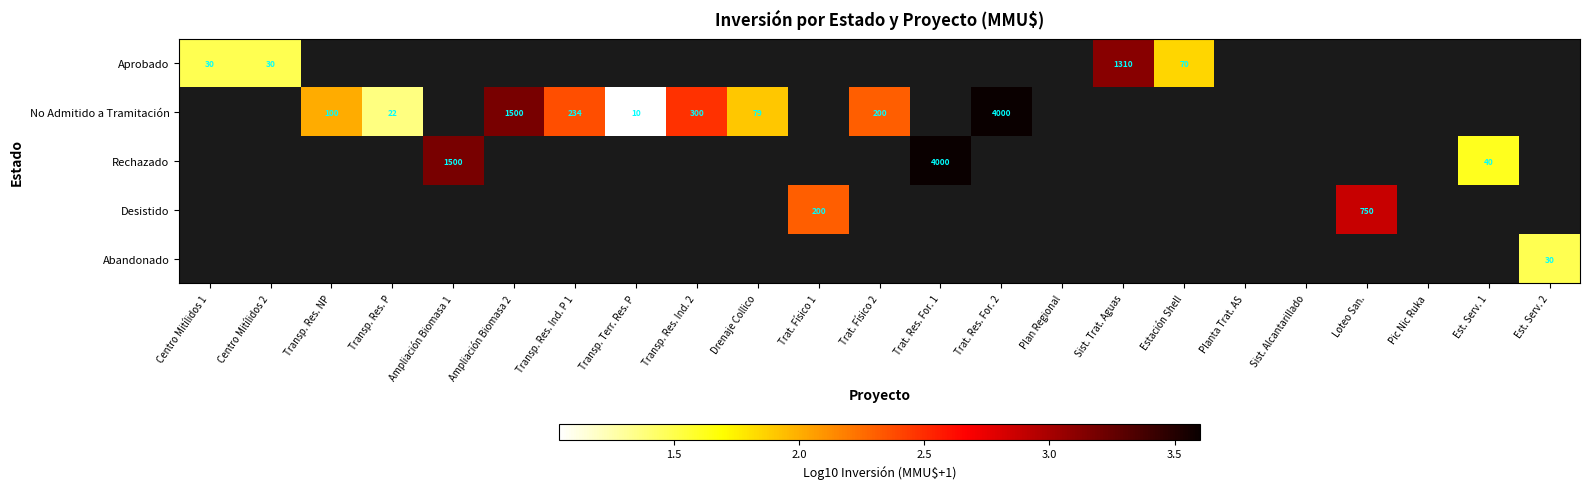

How many values in Rechazado are above zero?

3